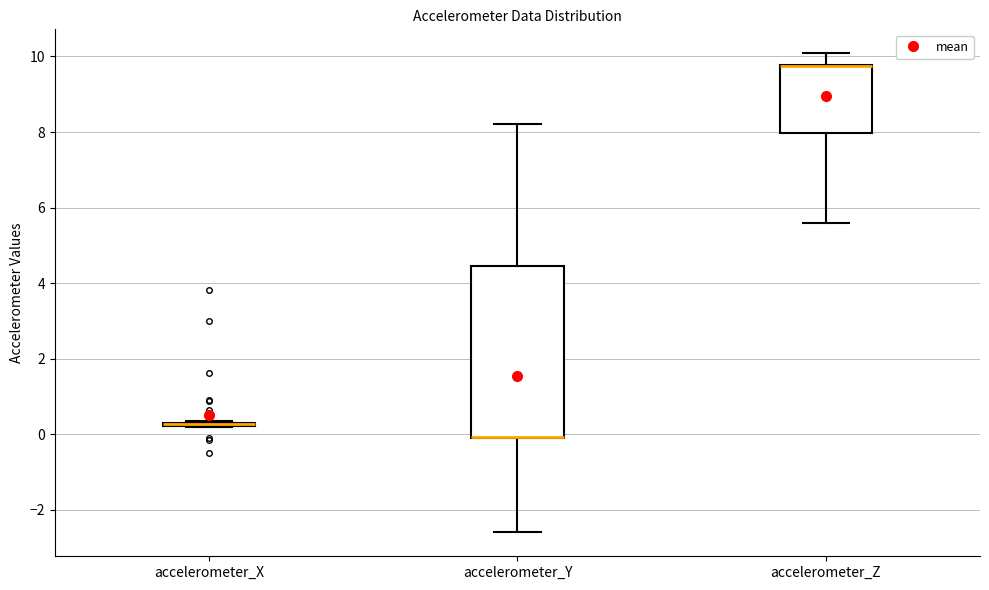

Reading left to right, read every box against the y-axis: the position of its median line, the range the box covers, and the ends of its whiskers. The values are not printed on the chart, so give them approximately, as read against the axis.

accelerometer_X: box collapsed to a line at 0.2, whiskers 0.2 to 0.4
accelerometer_Y: median 0.0 (drawn on the box's lower edge), box 0.0 to 4.4, whiskers -2.6 to 8.2
accelerometer_Z: median 9.8 (drawn on the box's upper edge), box 8.0 to 9.8, whiskers 5.6 to 10.0